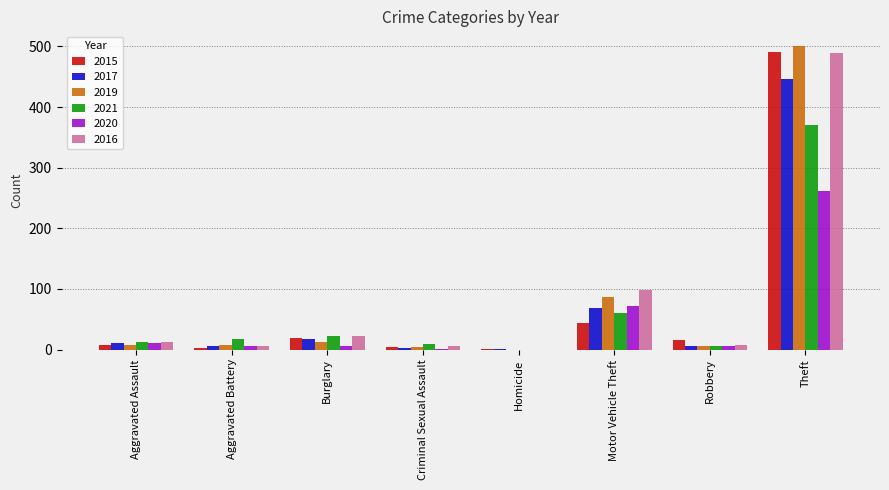

Between Motor Vehicle Theft and Theft, which series saw the biggest shift?

2015